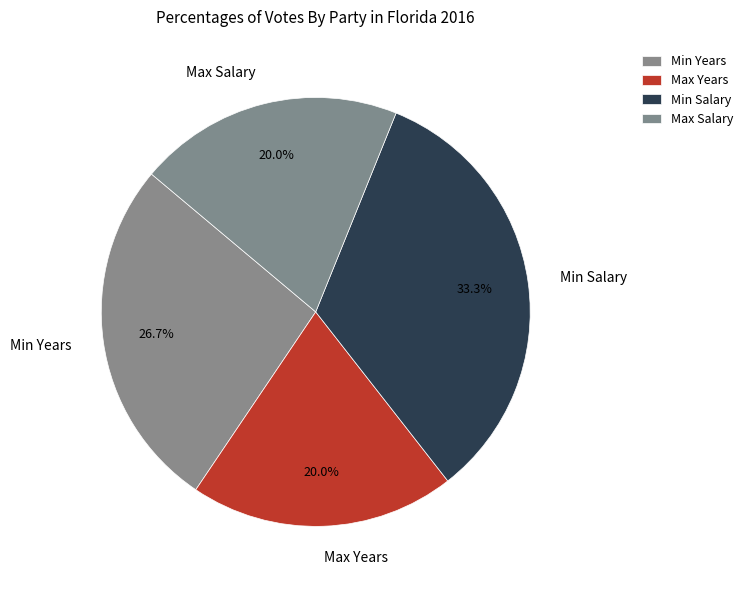

The Max Years slice represents 20% of the pie. True or false?

True